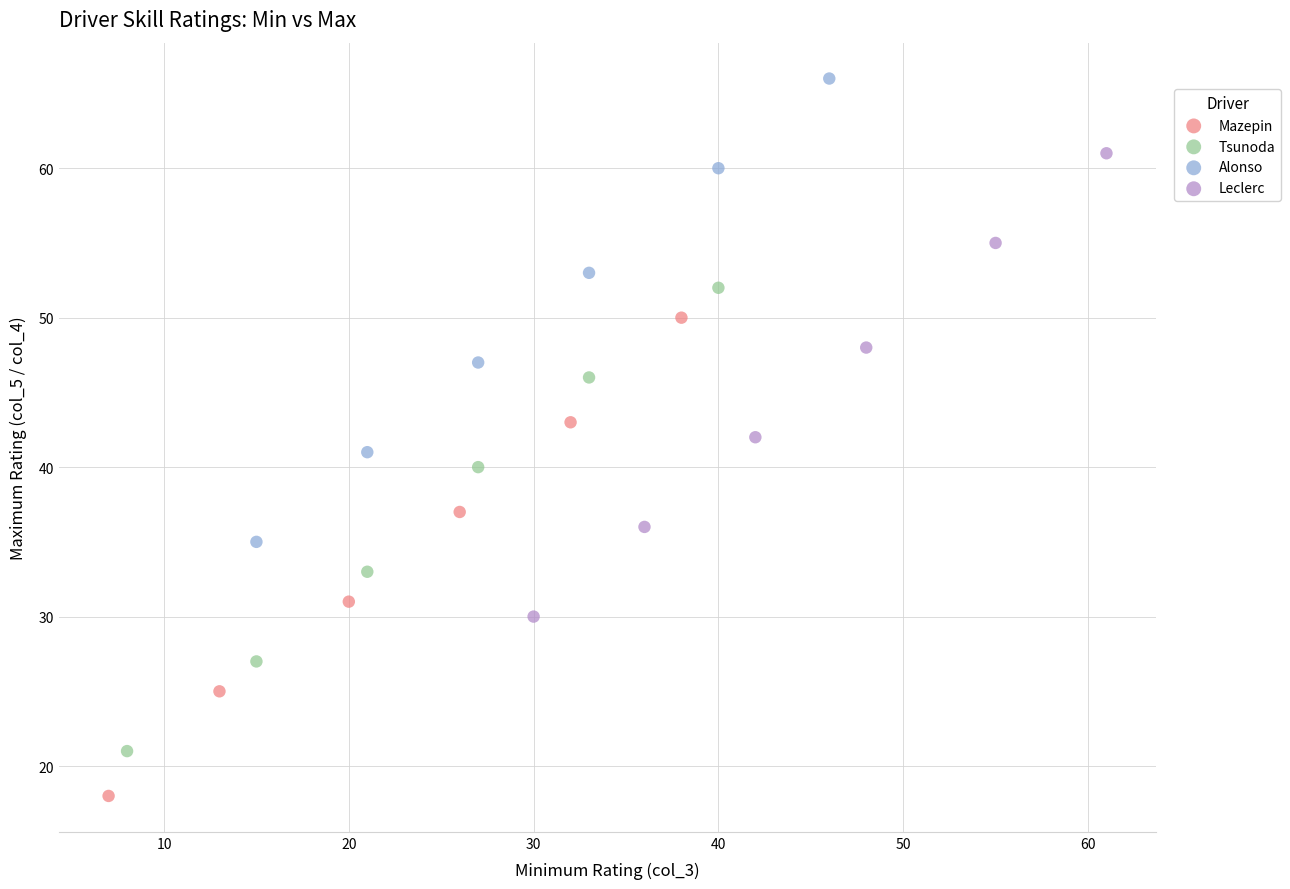

Which series reaches the maximum Y coordinate?

Alonso